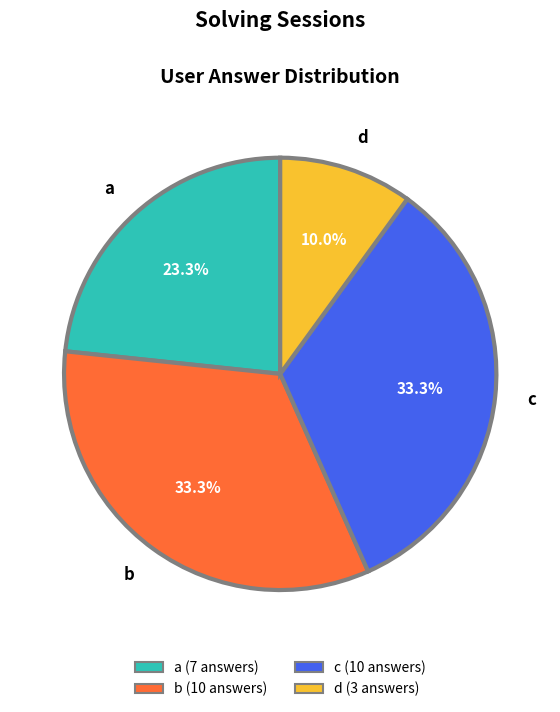

To the nearest percent, what is the combined percentage of b and d?

43%